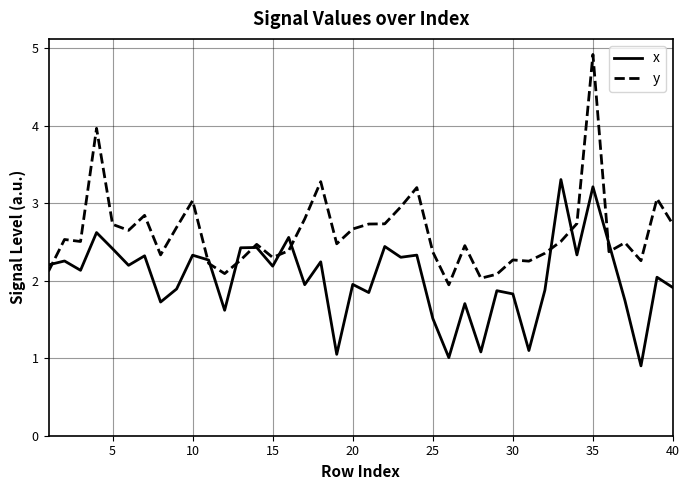

After their last crossing, which series has the higher values: y or x?

y